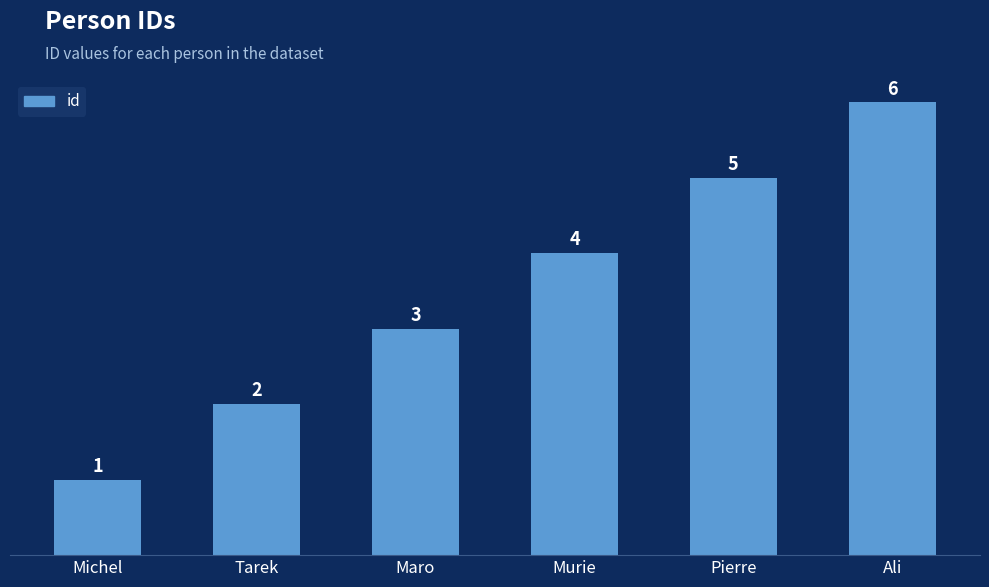

List the labels in order of value, largest first.

Ali, Pierre, Murie, Maro, Tarek, Michel